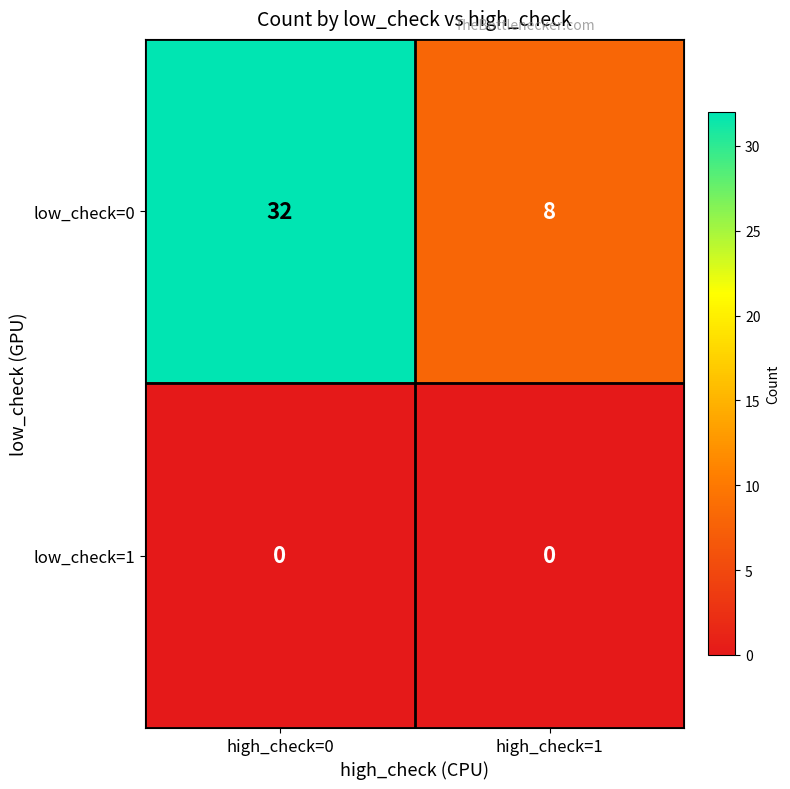

List the series in order of their overall mean, highest first.

low_check=0, low_check=1